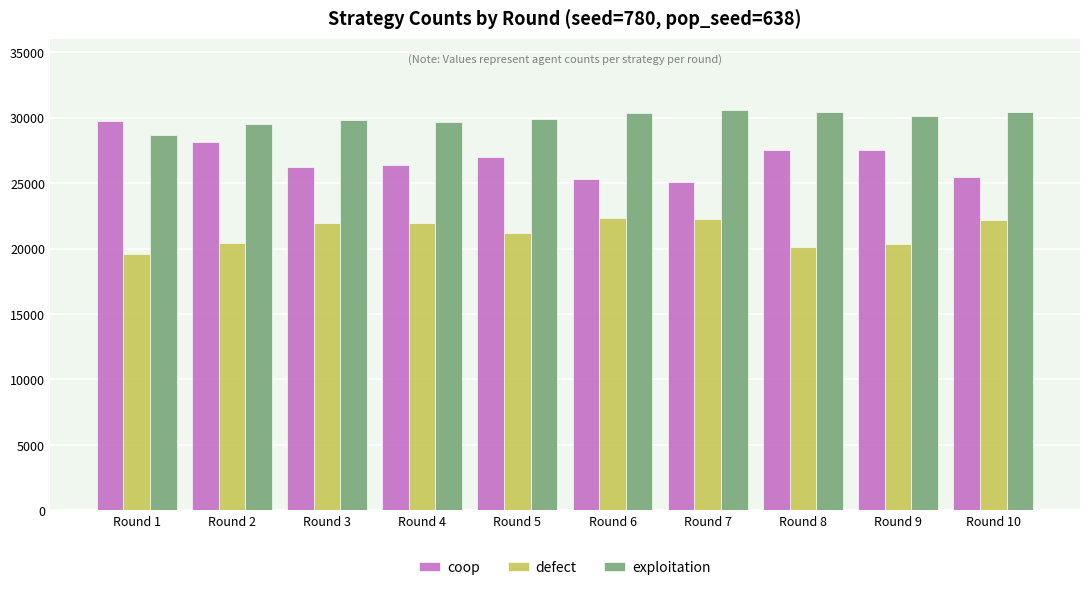

Which series has the largest range (max minus min)?

coop